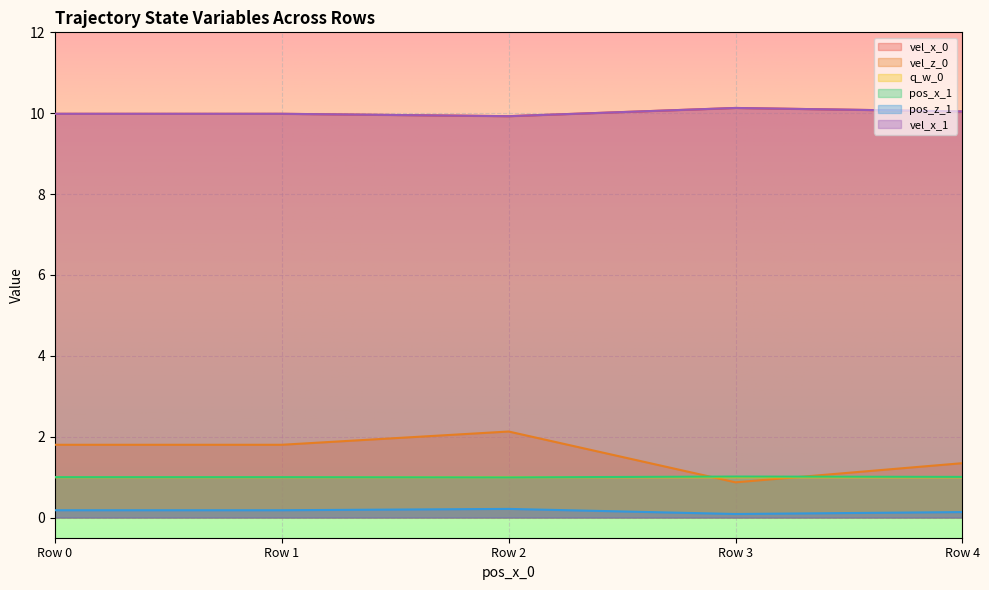

What is the total value across all series at Row 4?

23.6